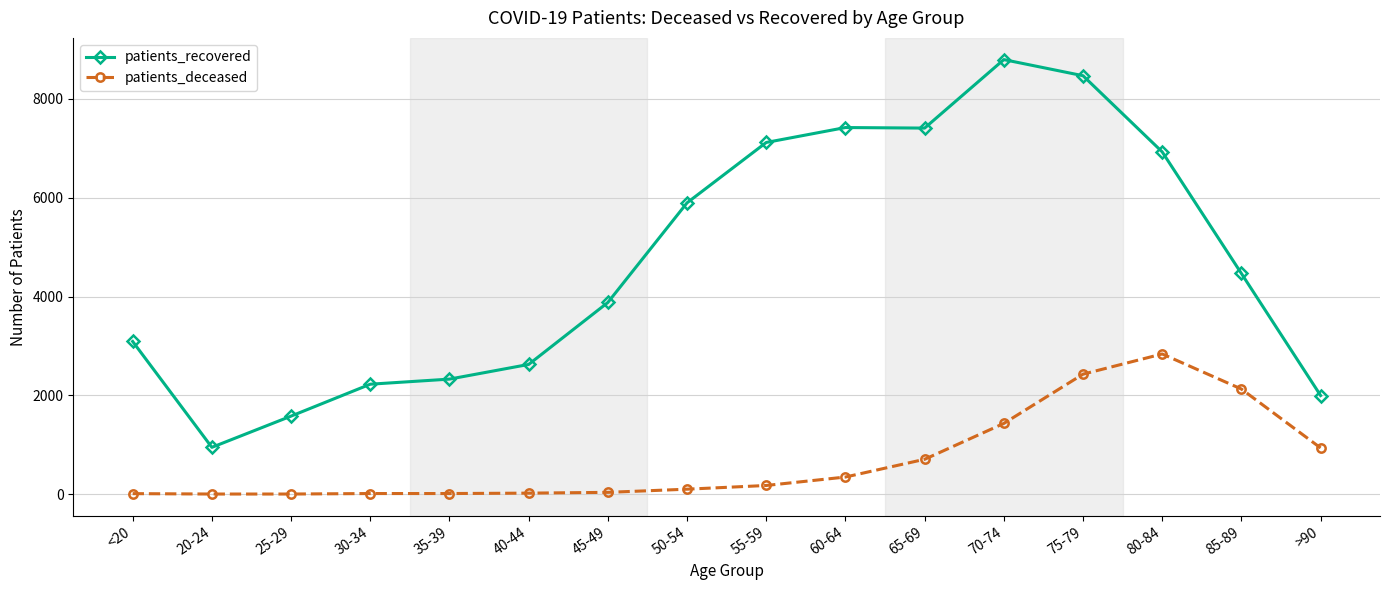

List the series in order of their peak value, lowest first.

patients_deceased, patients_recovered